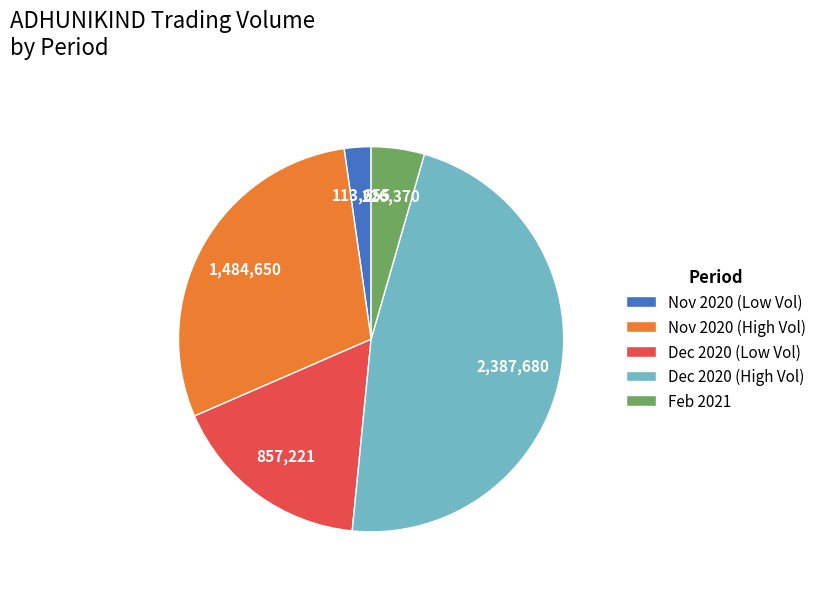

Between Feb 2021 and Dec 2020 (High Vol), which is larger?

Dec 2020 (High Vol)